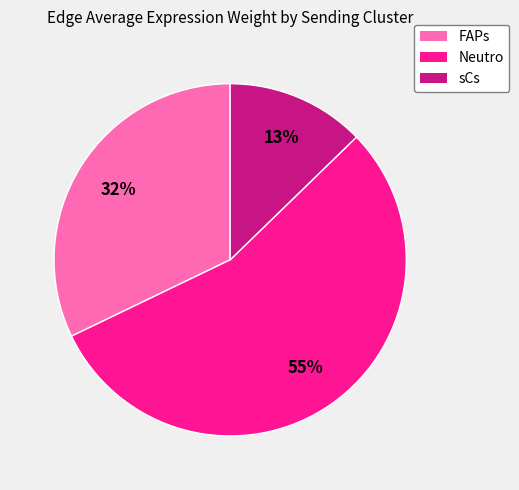

Which category has the smallest portion of the pie?

sCs